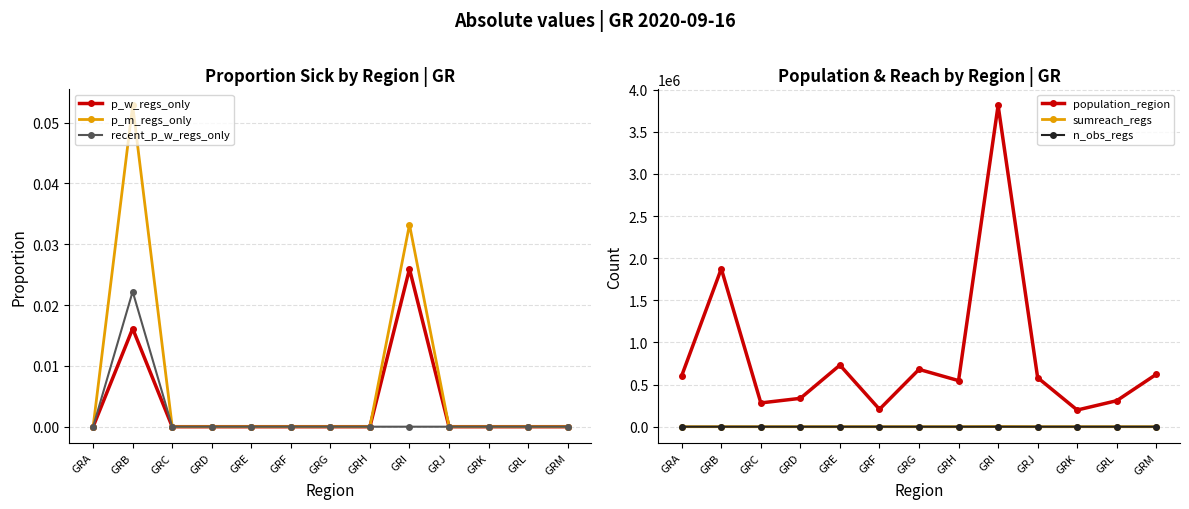

Is this an area chart (filled region under the line)?

No